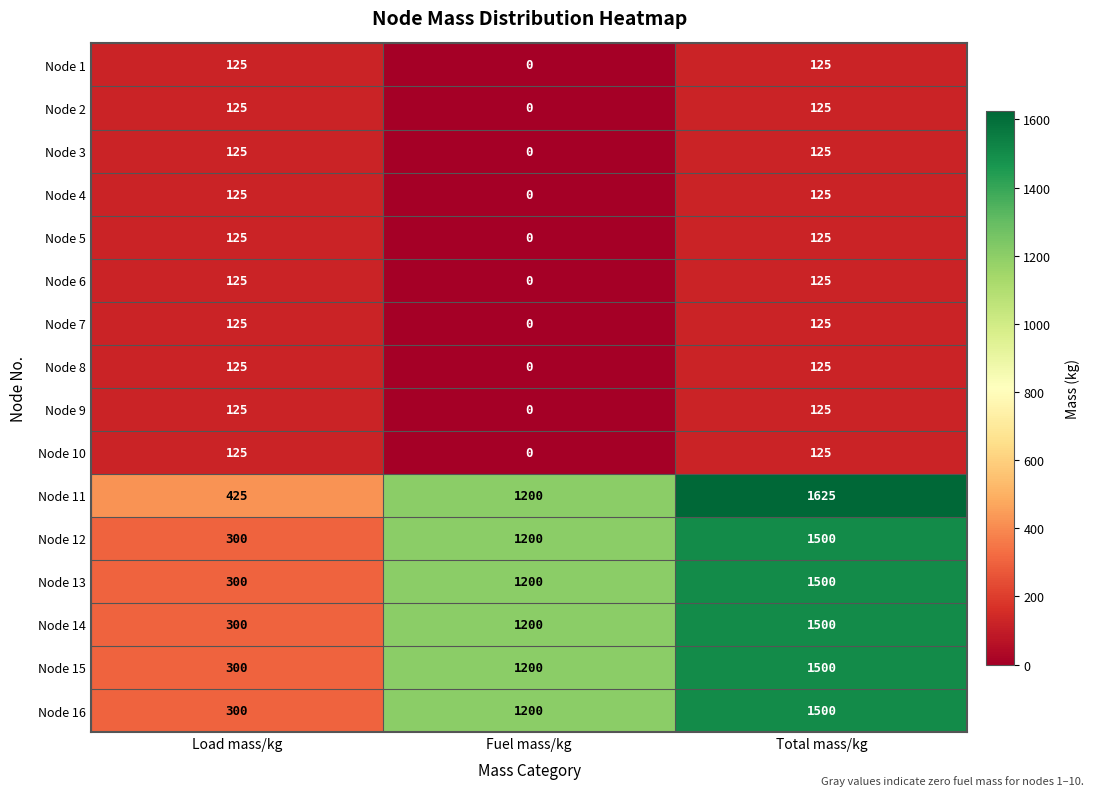

At which category does the chart reach its minimum across all series?

Fuel mass/kg